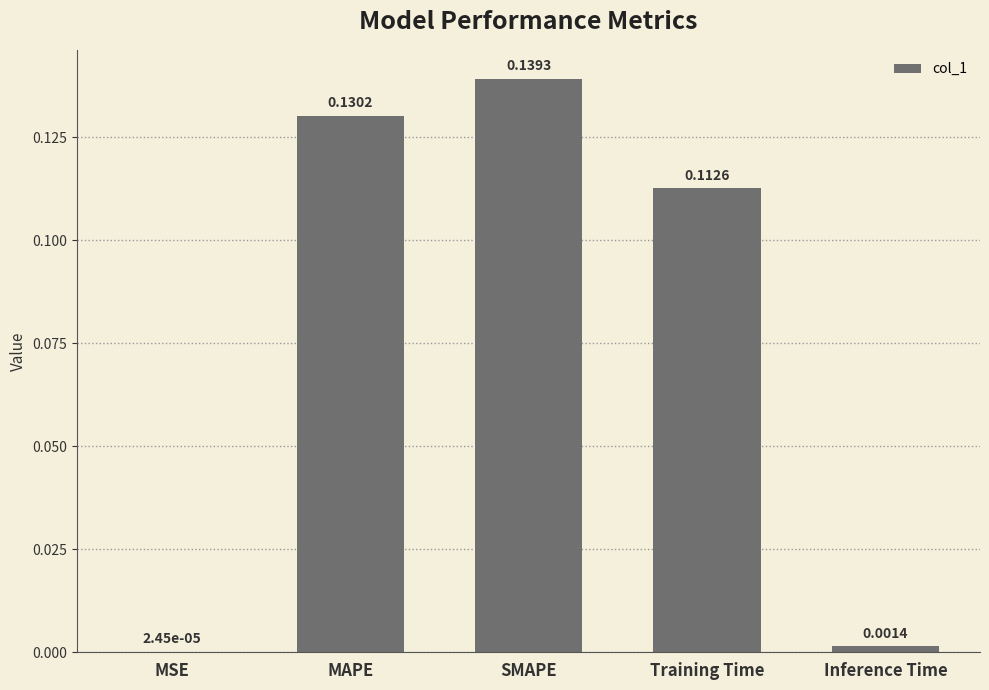

At which label is the value closest to 0?

MSE